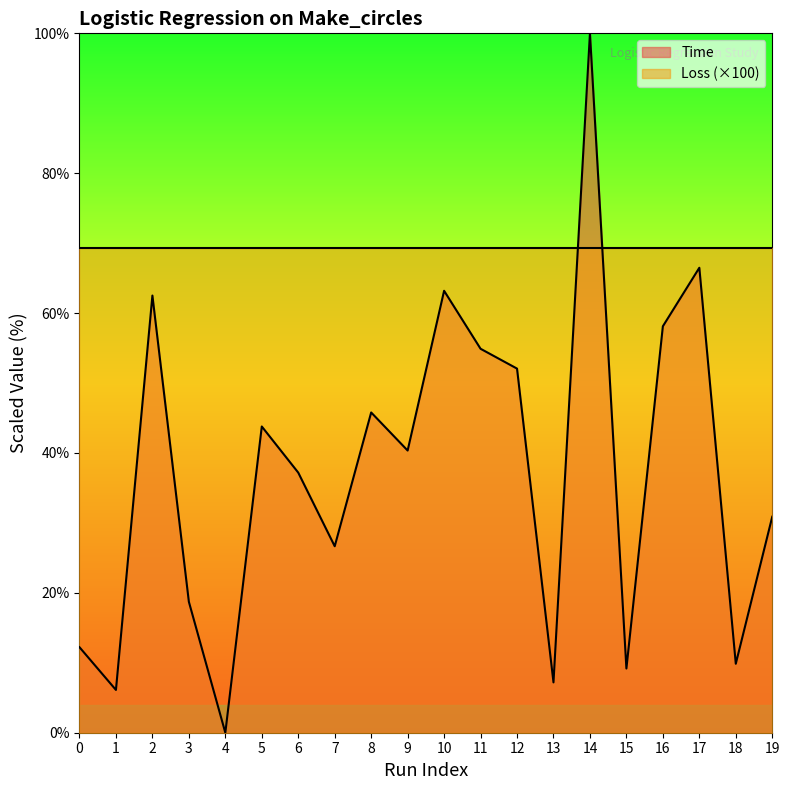

How many values are above zero?

19